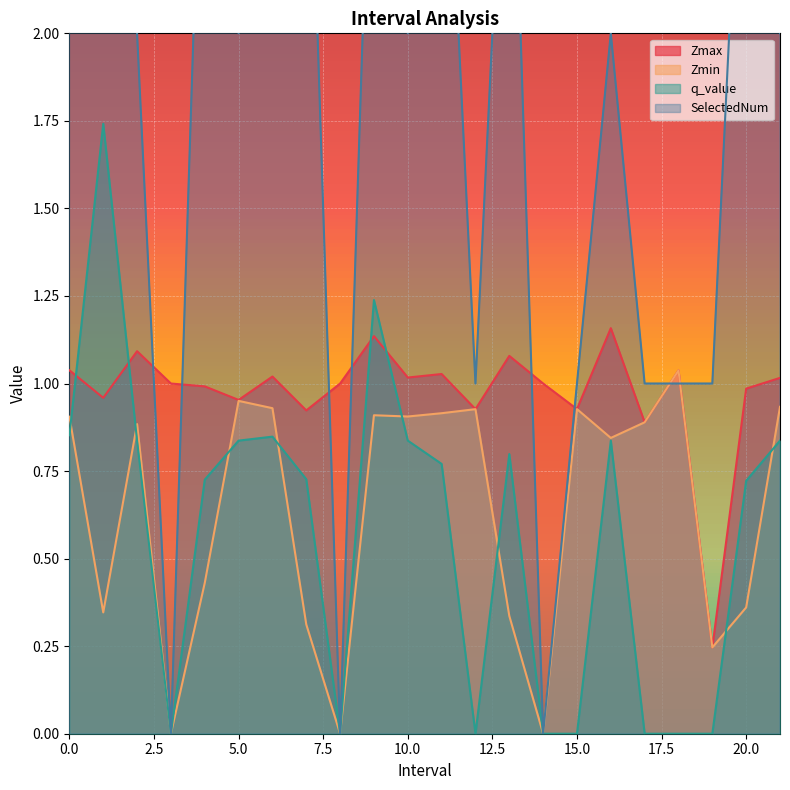

Reading right to left, extract all data points from this chart.

Zmax: 1.0	1.0	0.2	1.0	0.9	1.2	0.9	1.0	1.1	0.9	1.0	1.0	1.1	1.0	0.9	1.0	1.0	1.0	1.0	1.1	1.0	1.0
Zmin: 0.9	0.4	0.2	1.0	0.9	0.8	0.9	0.0	0.3	0.9	0.9	0.9	0.9	0.0	0.3	0.9	1.0	0.4	0.0	0.9	0.3	0.9
q_value: 0.8	0.7	0.0	0.0	0.0	0.8	0.0	0.0	0.8	0.0	0.8	0.8	1.2	0.0	0.7	0.8	0.8	0.7	0.0	0.8	1.7	0.9
SelectedNum: 2.0	3.0	1.0	1.0	1.0	2.0	1.0	0.0	3.0	1.0	3.0	2.0	3.0	0.0	3.0	3.0	2.0	3.0	0.0	2.0	5.0	6.0